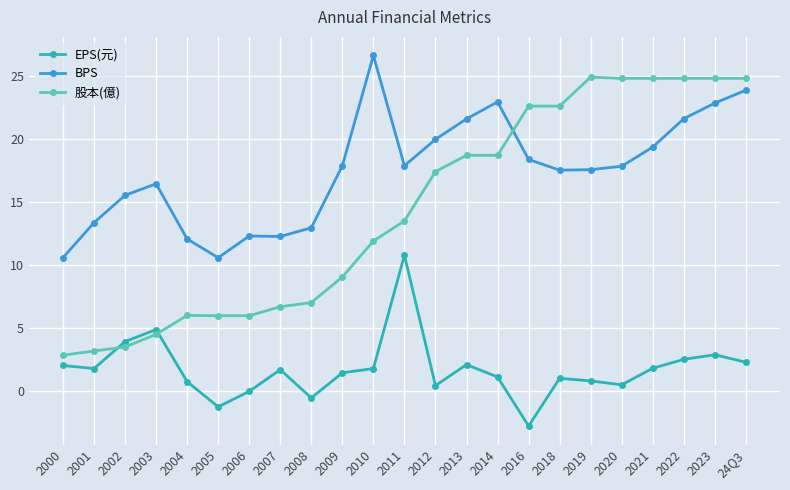

What is the sum of the BPS values at 2023 and 2006?

35.1